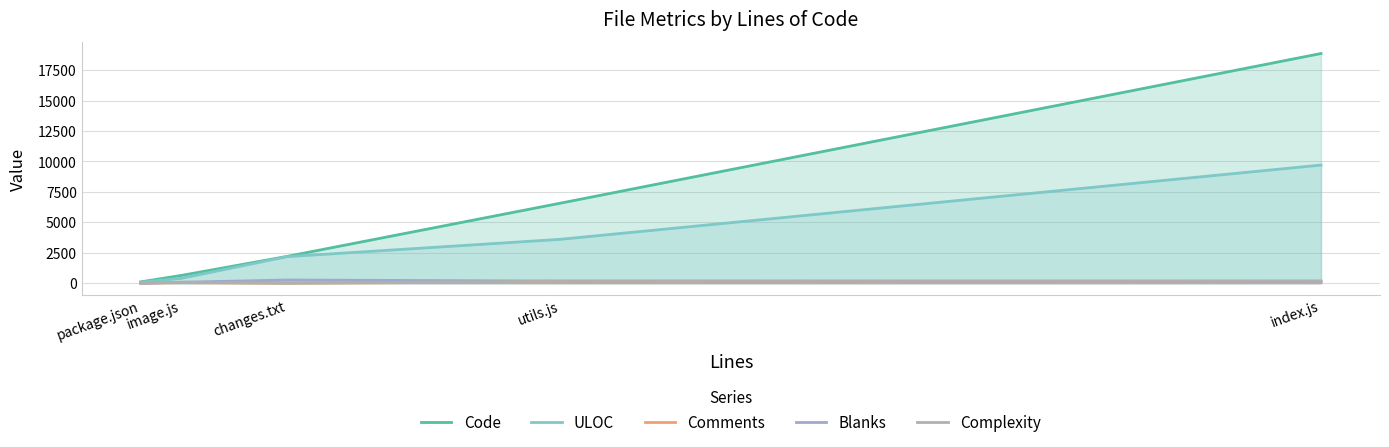

The Complexity series shows 288 at index.js. True or false?

False